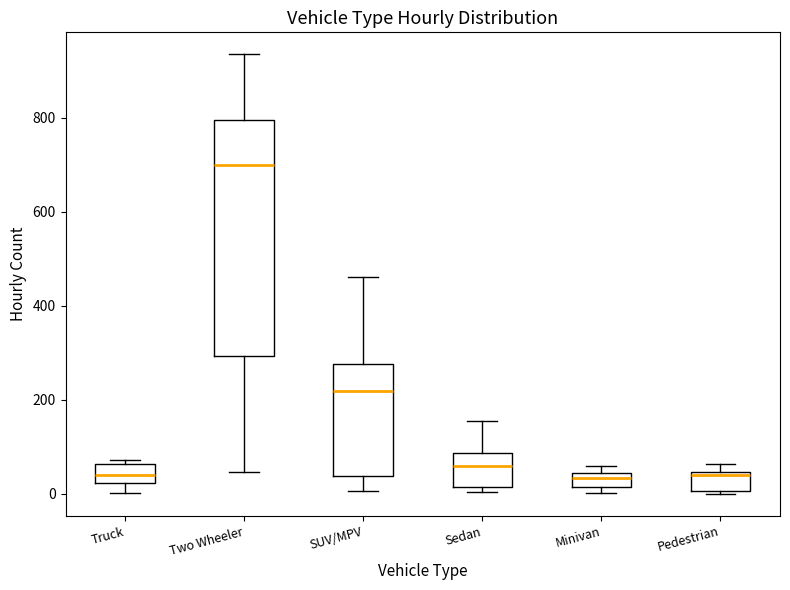

Comparing the boxes themselves (not the whiskers), which one is the tallest?

Two Wheeler